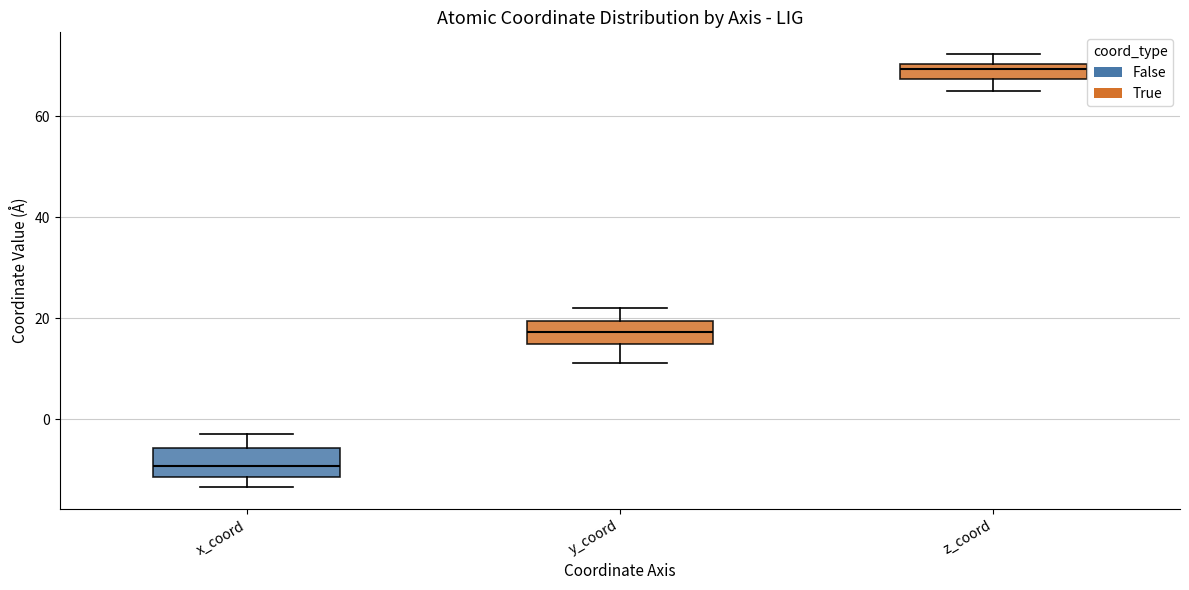

Where does the upper whisker of the box for x_coord end on the y-axis? The values are not printed on the chart, so give them approximately, as read against the axis.

-4